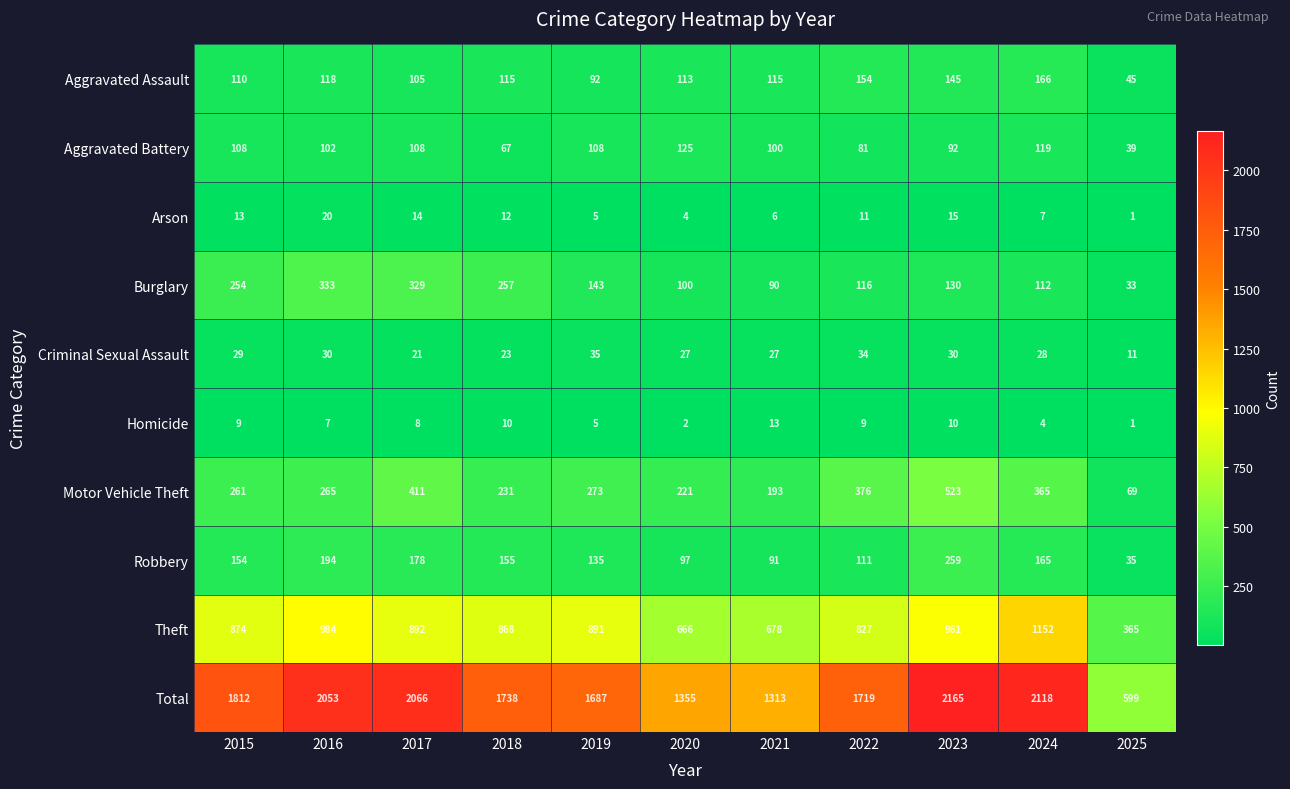

Between 2020 and 2025, which series saw the biggest shift?

Total